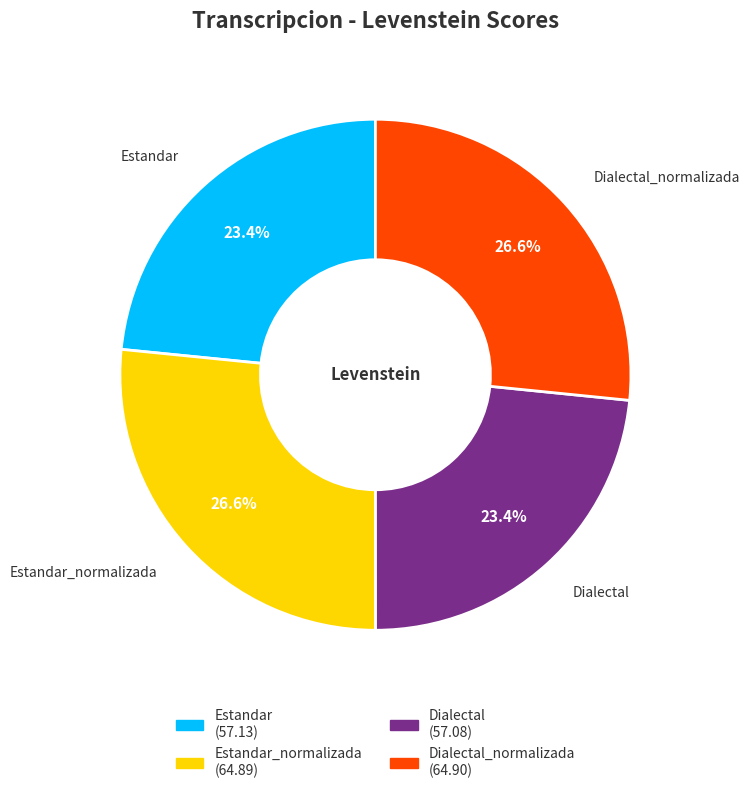

Is there any slice that represents more than half of the pie?

No